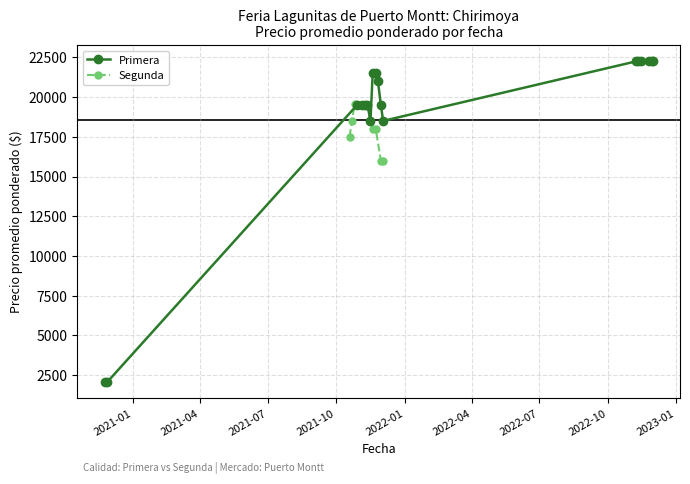

What is the minimum value for Primera?

2050